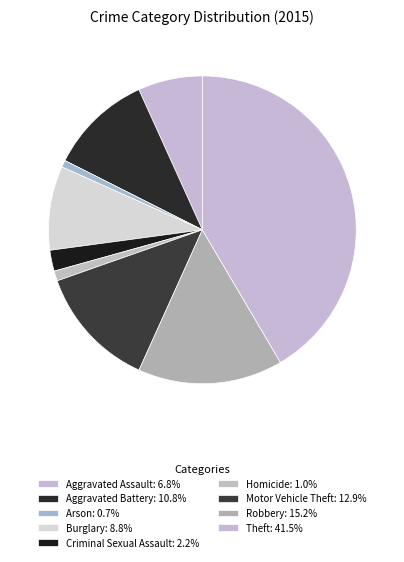

What percentage is the Theft slice, to the nearest percent?

42%